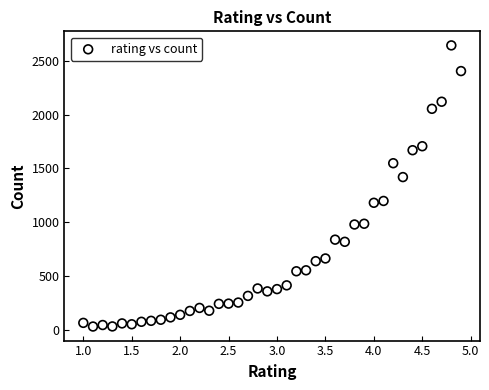

What is the range of Y values (max minus min)?

2615